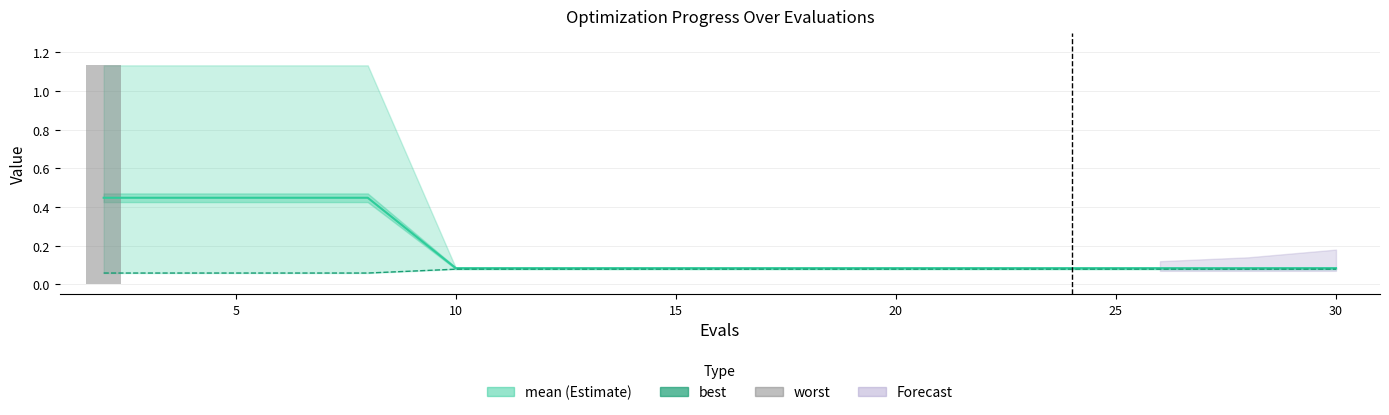

What is the total value across all series at 10?

0.2